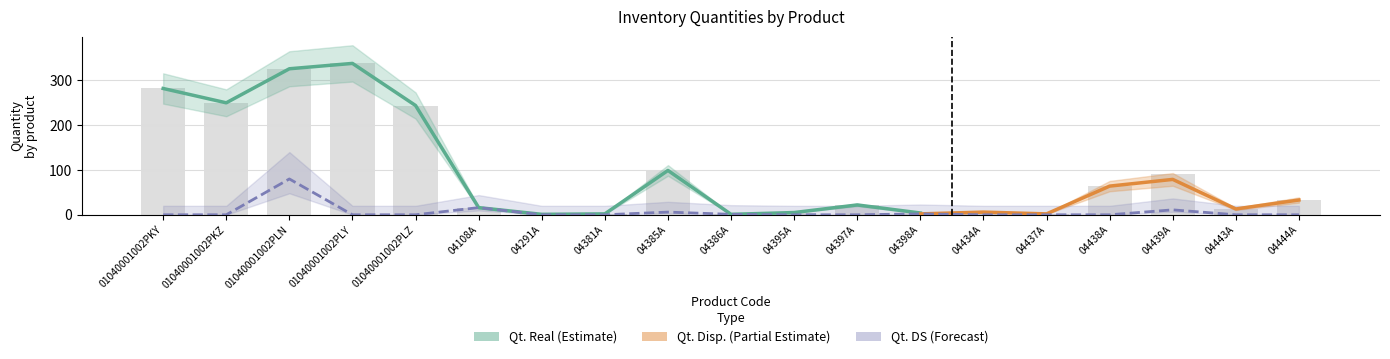

What is the sum of all Qt. Real values?

1798